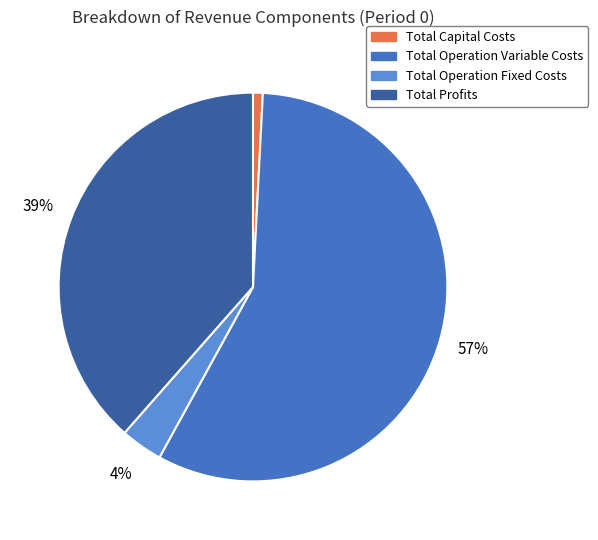

How many segments does this pie chart have?

4